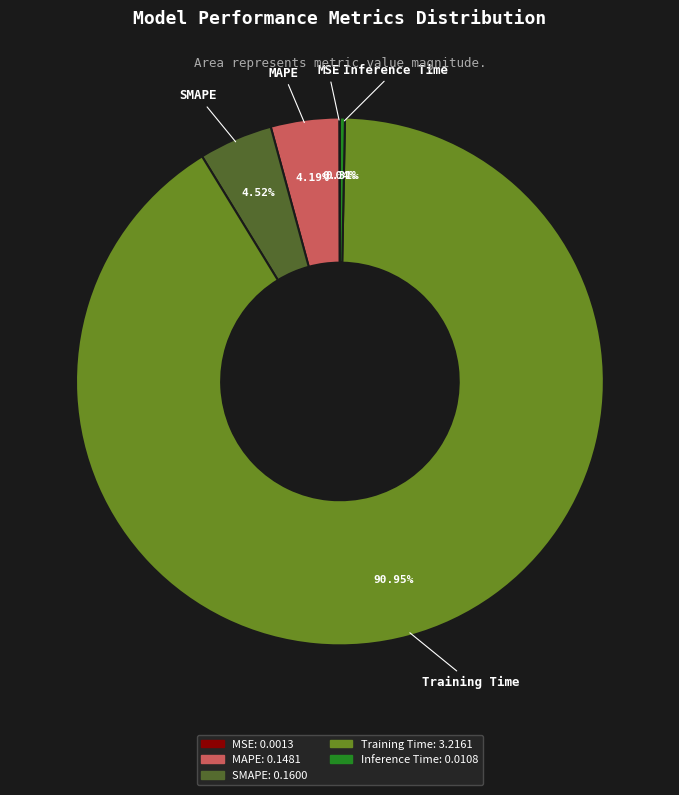

To the nearest percent, what portion does SMAPE represent?

5%